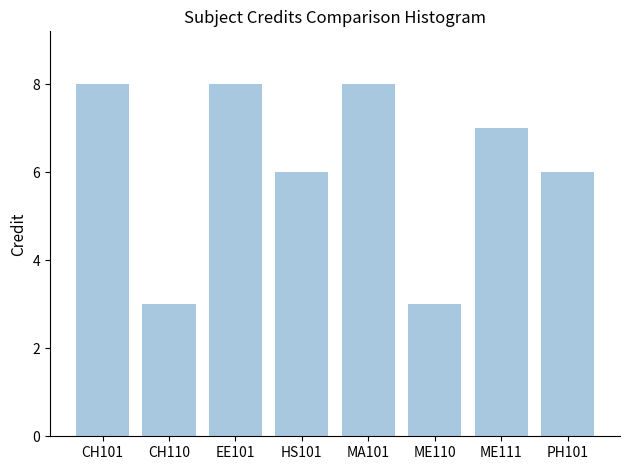

What is the sum of all values?

49